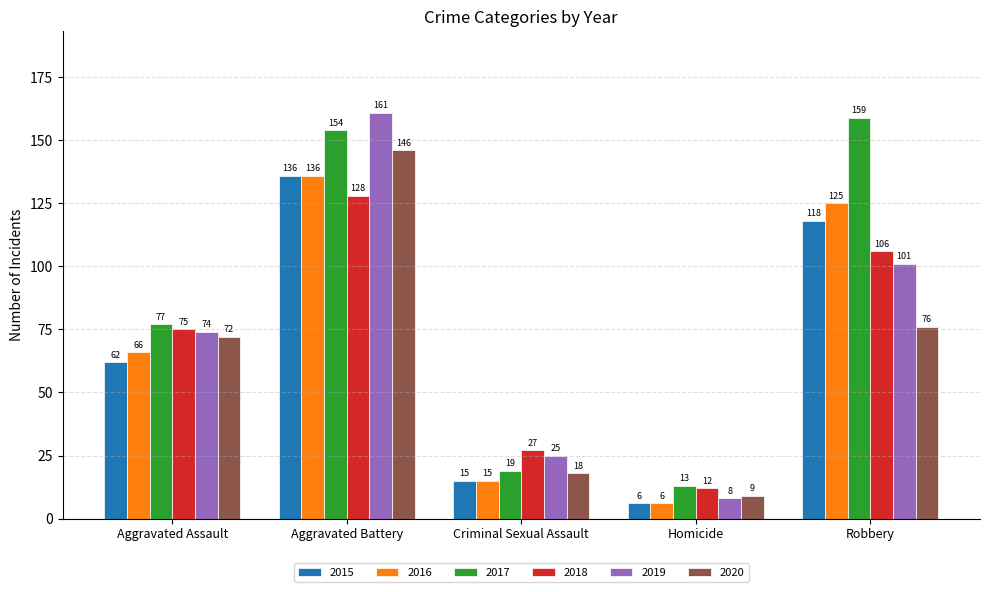

The 2015 series shows 91 at Aggravated Assault. True or false?

False